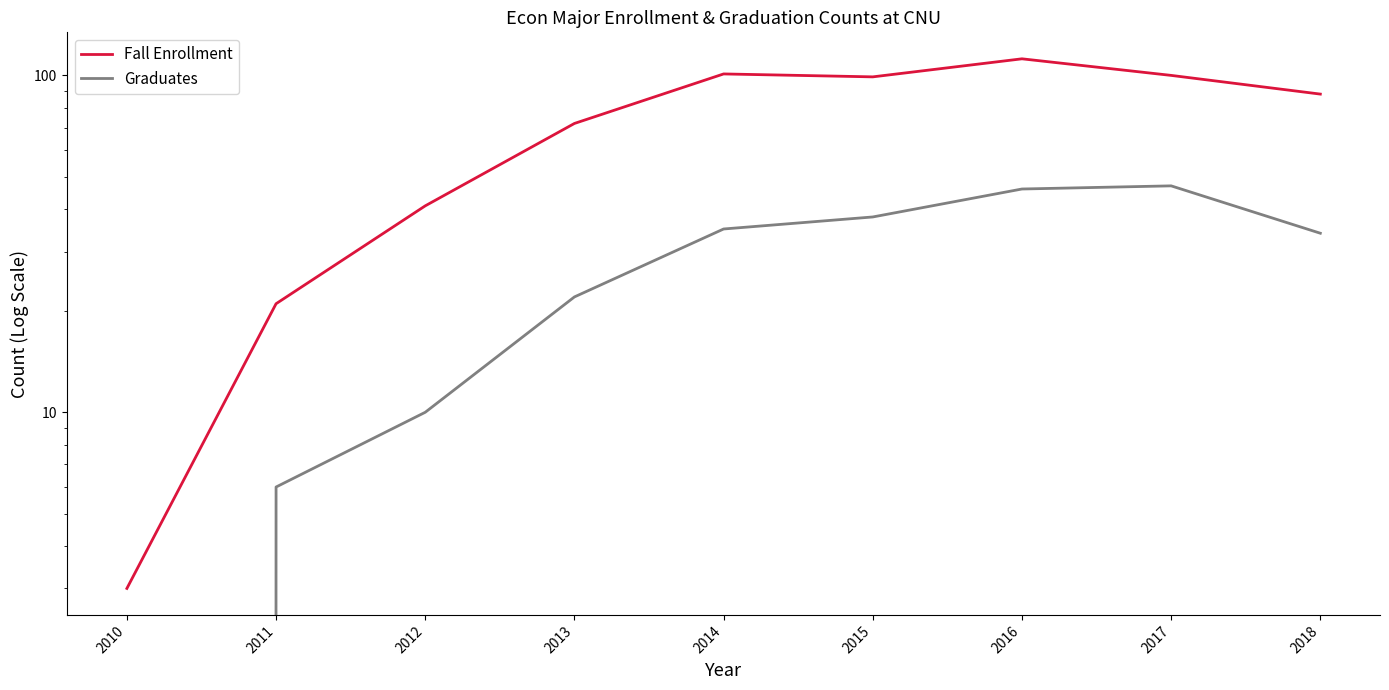

What are all the series names shown in the legend?

Fall Enrollment, Graduates